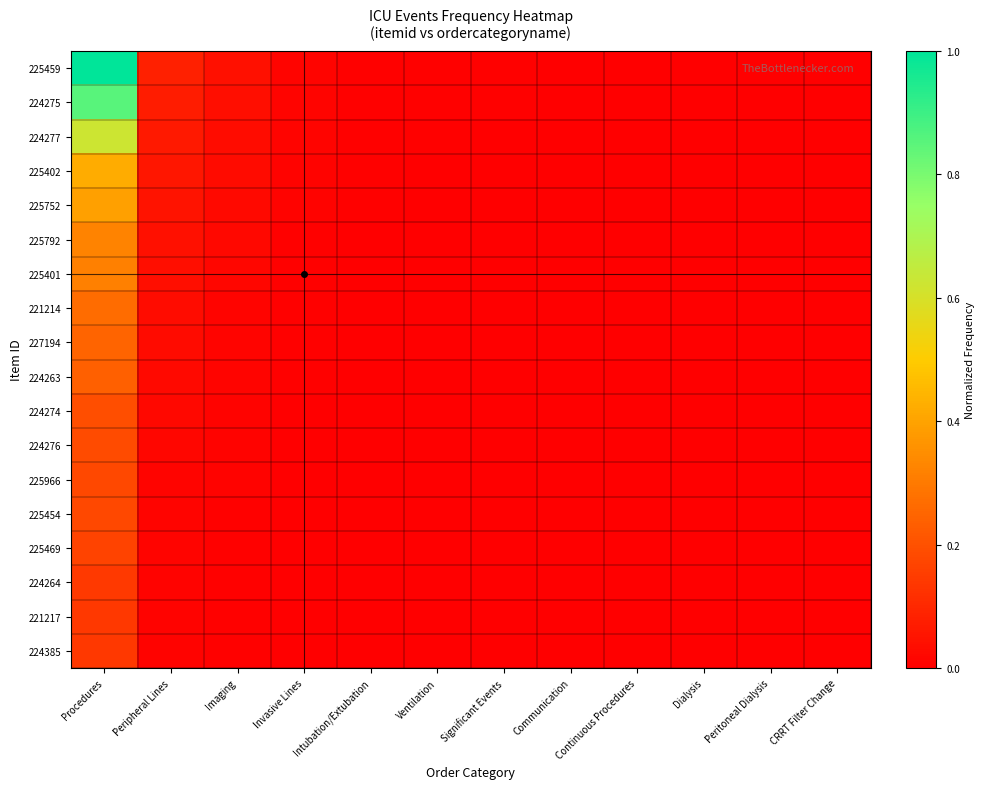

List the series in order of their peak value, highest first.

225459, 224275, 224277, 225402, 225752, 225792, 225401, 221214, 227194, 224263, 224274, 224276, 225966, 225454, 225469, 224264, 221217, 224385